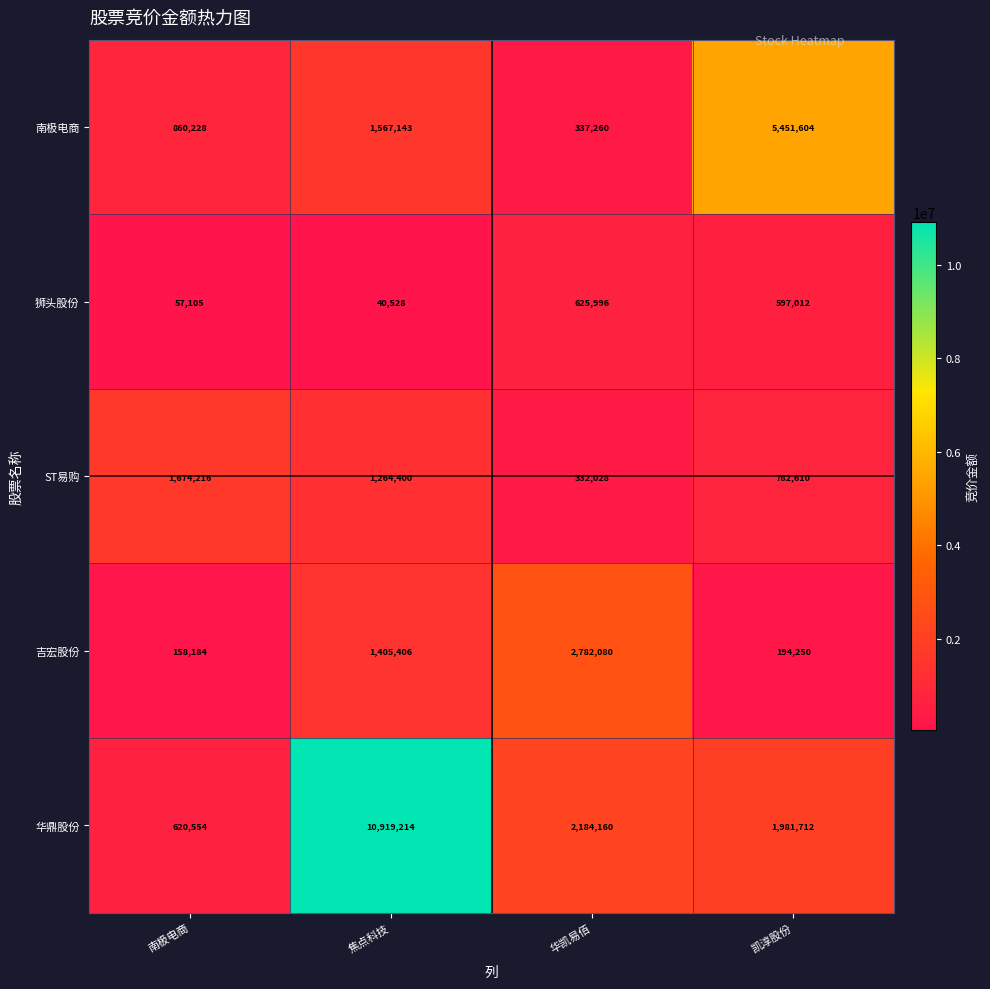

Which series has the largest range (max minus min)?

华鼎股份